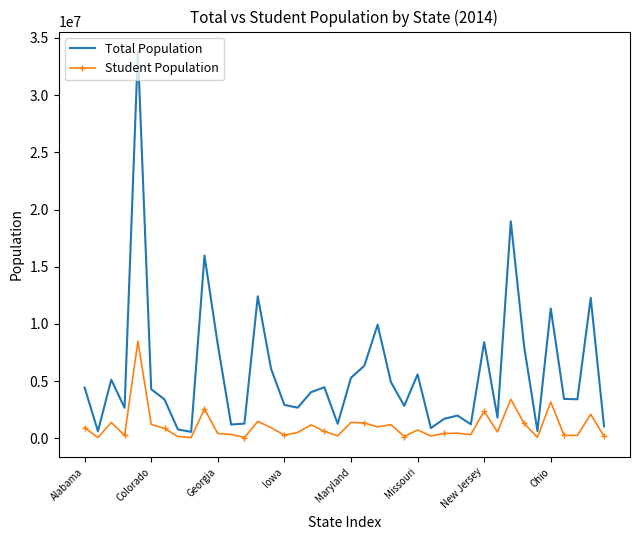

What is the maximum value shown in the chart?

33871648.0